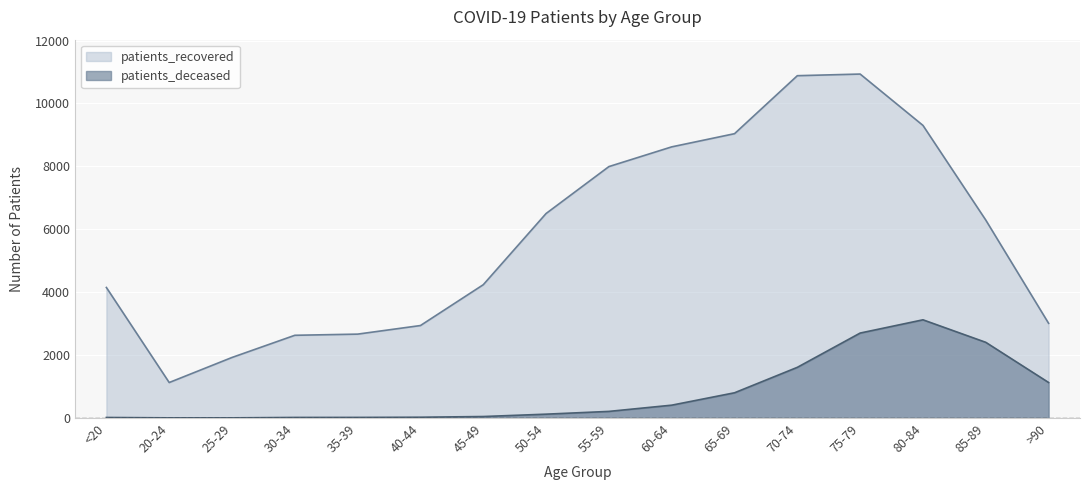

Does the chart display data point markers on the line(s)?

No